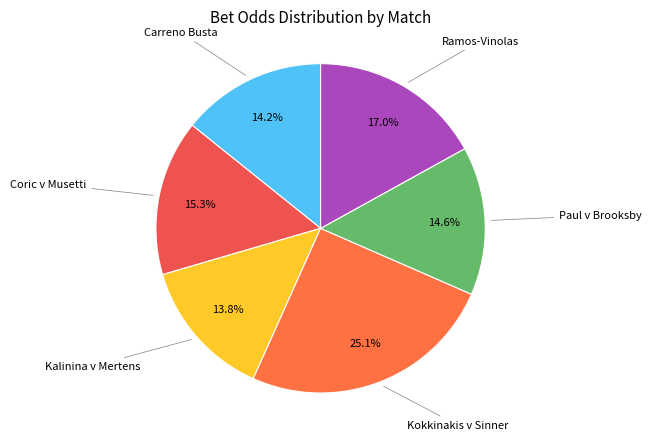

To the nearest percent, what portion does Paul v Brooksby represent?

15%